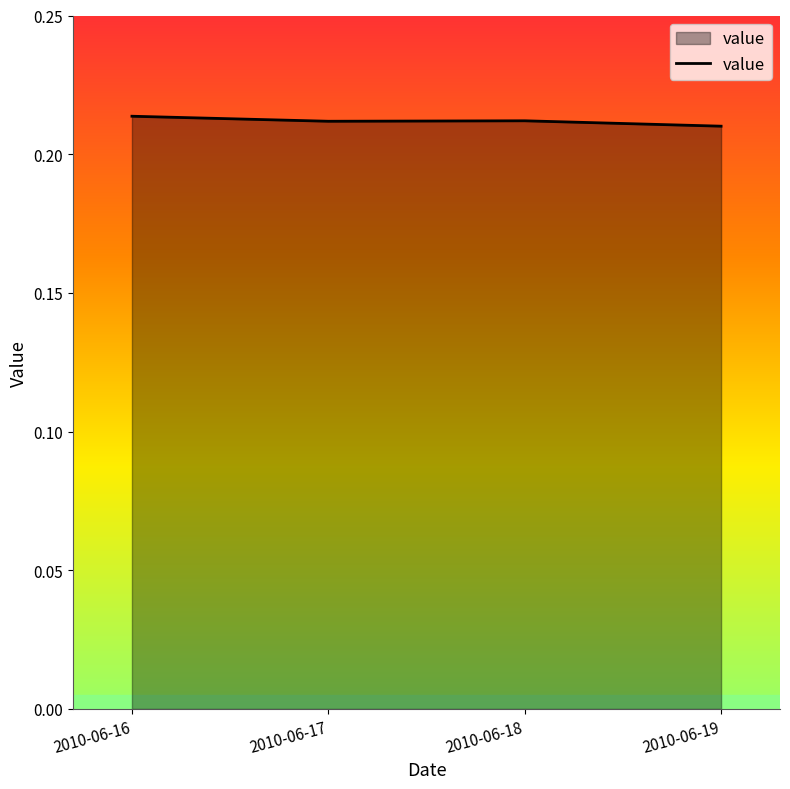

Is it true that the value at 2010-06-19 is 0.3?

False